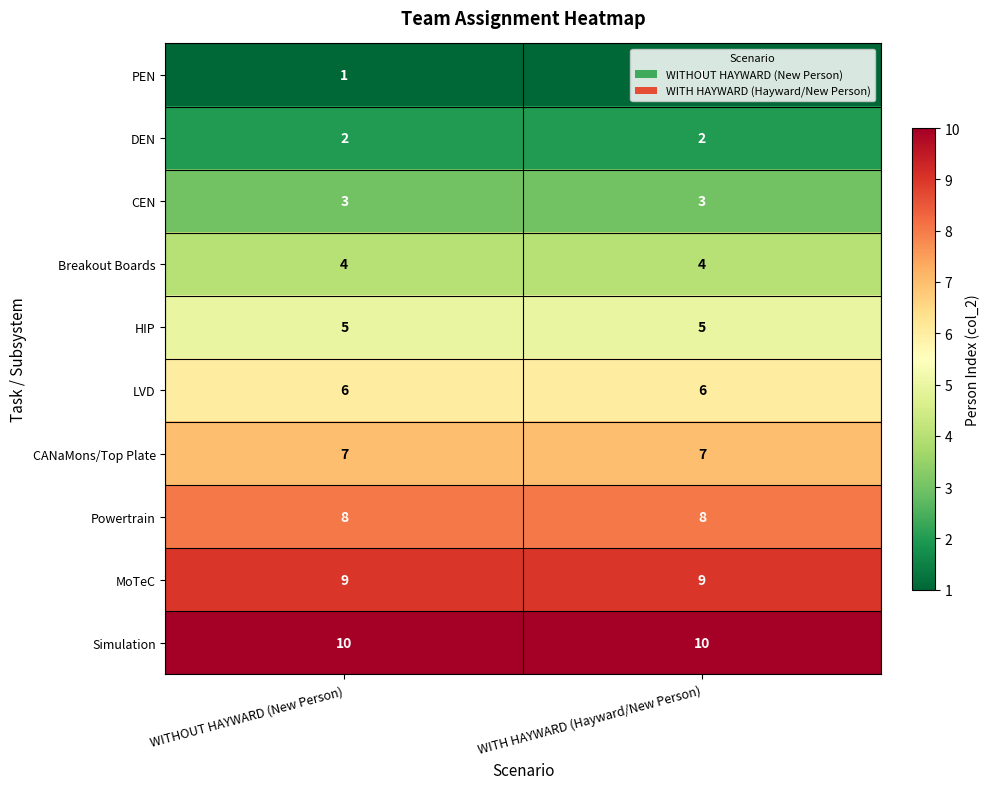

List the series in order of their peak value, lowest first.

PEN, DEN, CEN, Breakout Boards, HIP, LVD, CANaMons/Top Plate, Powertrain, MoTeC, Simulation